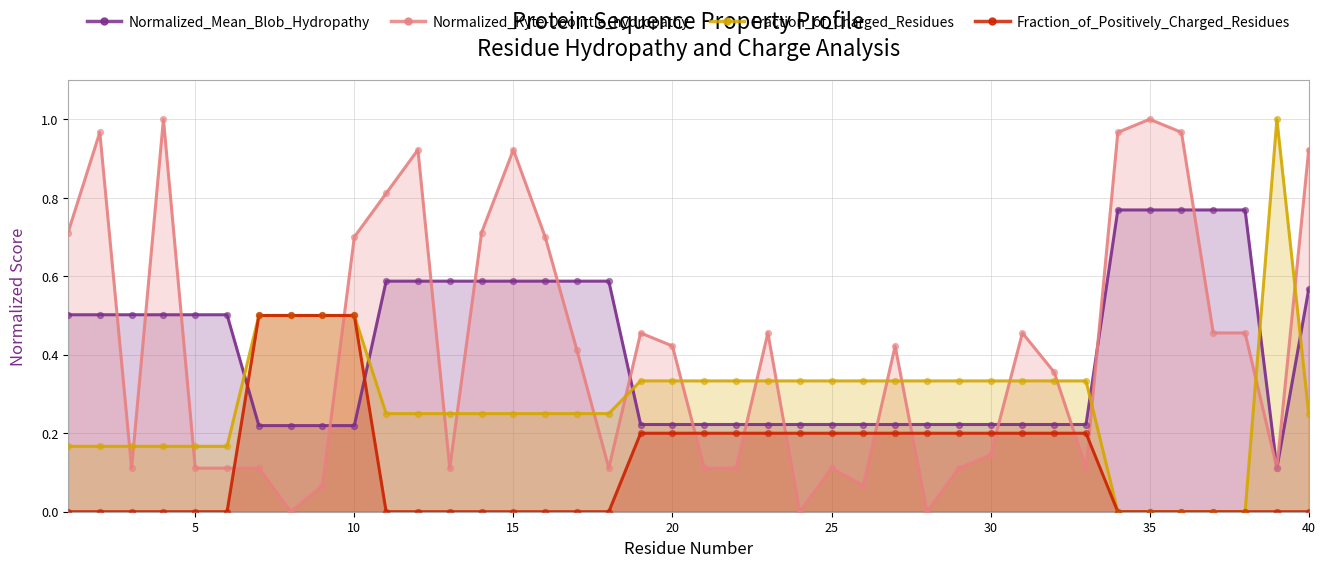

Is the value of Fraction_of_Charged_Residues at 16 greater than the value of Normalized_Mean_Blob_Hydropathy at 7?

Yes